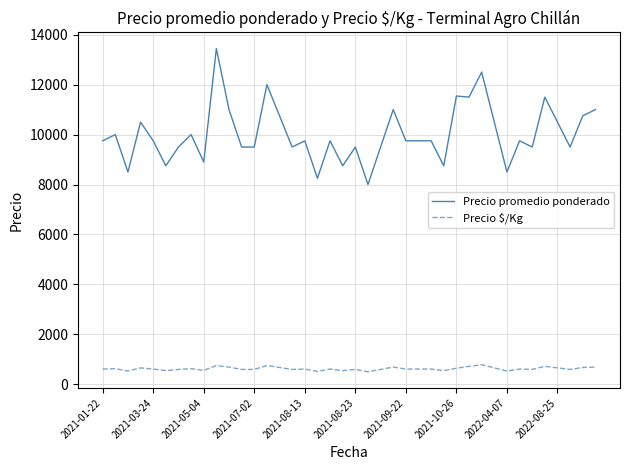

What is the minimum value for Precio promedio ponderado?

8000